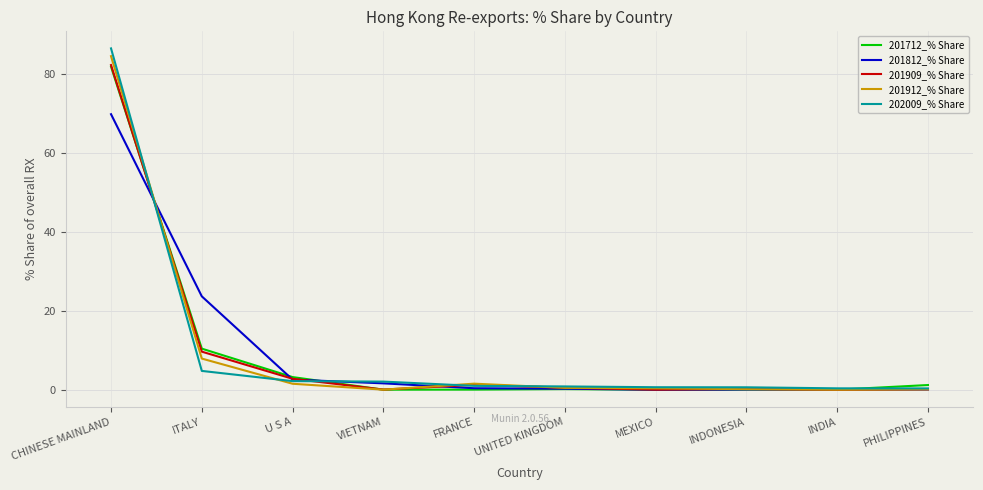

Is this an area chart (filled region under the line)?

No